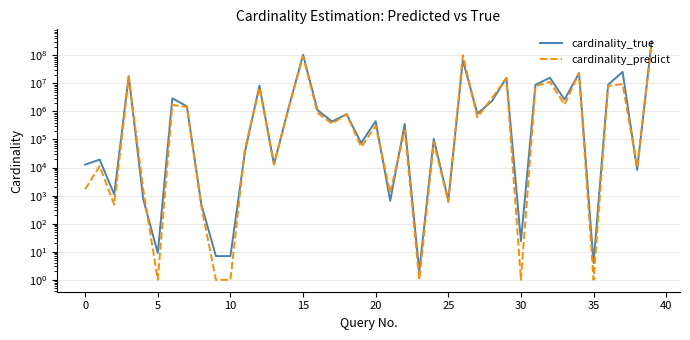

How many values in the cardinality_predict series are below 366925?

20